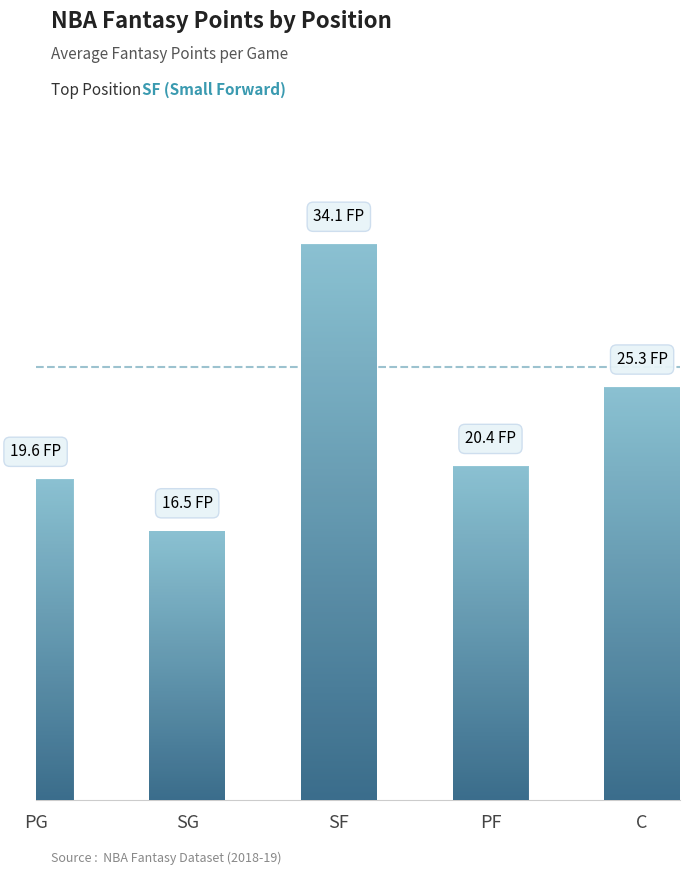

Approximately how many times larger is the value at SF compared to PG?

1.7